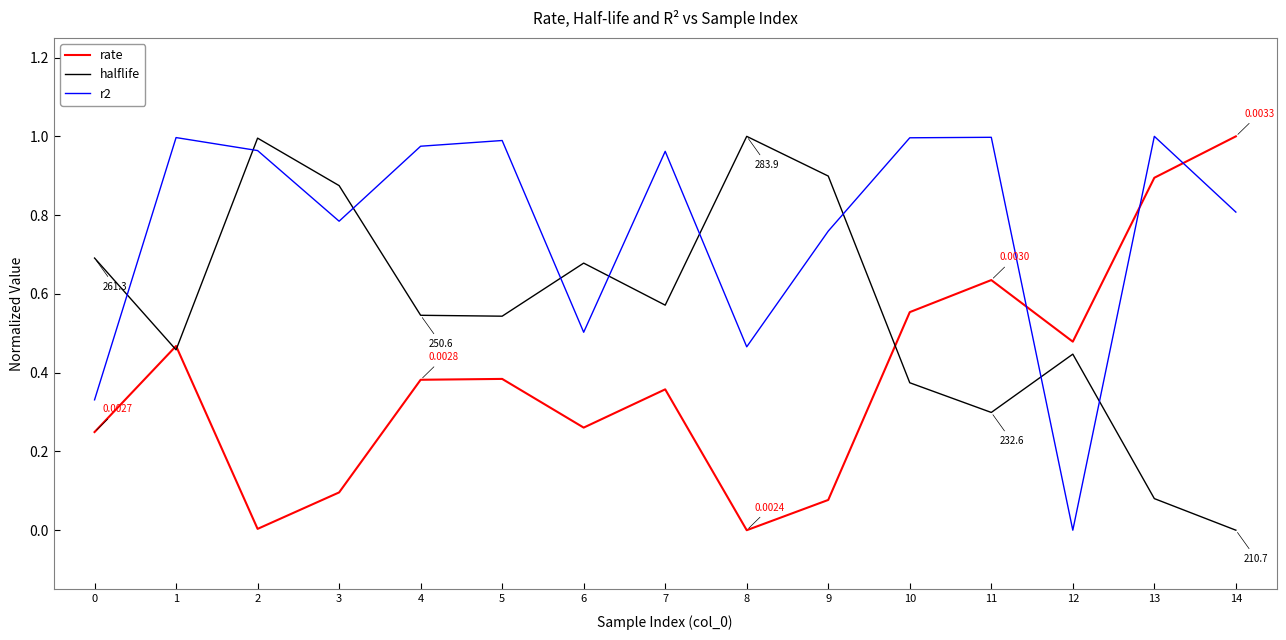

After their last crossing, which series has the higher values: rate or r2?

rate